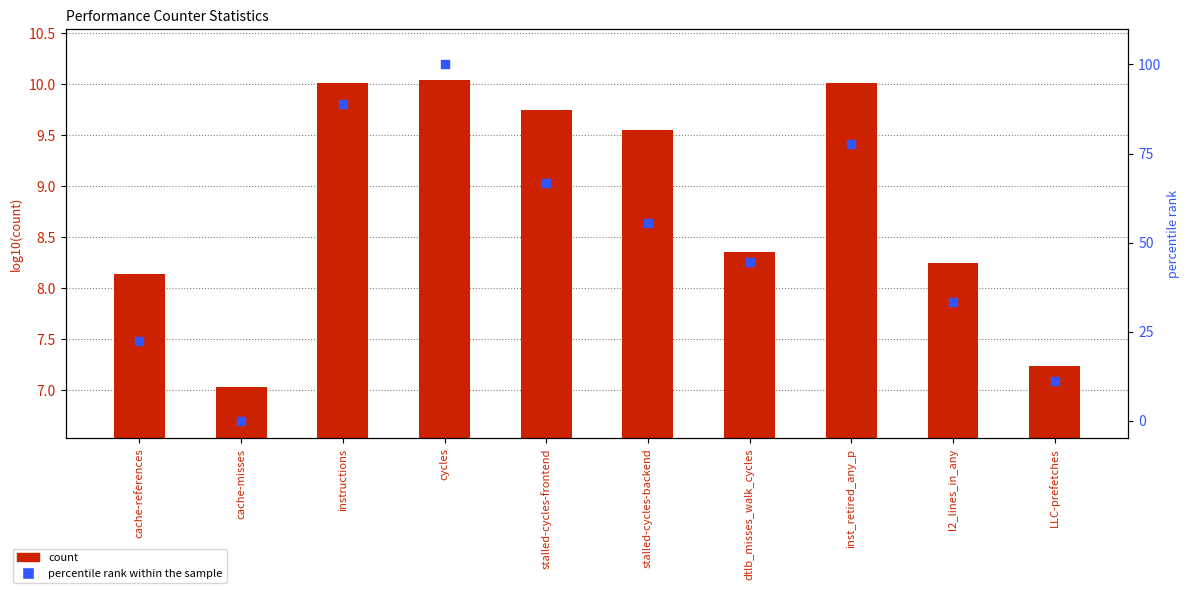

Which series has the largest total across all categories?

percentile rank within the sample